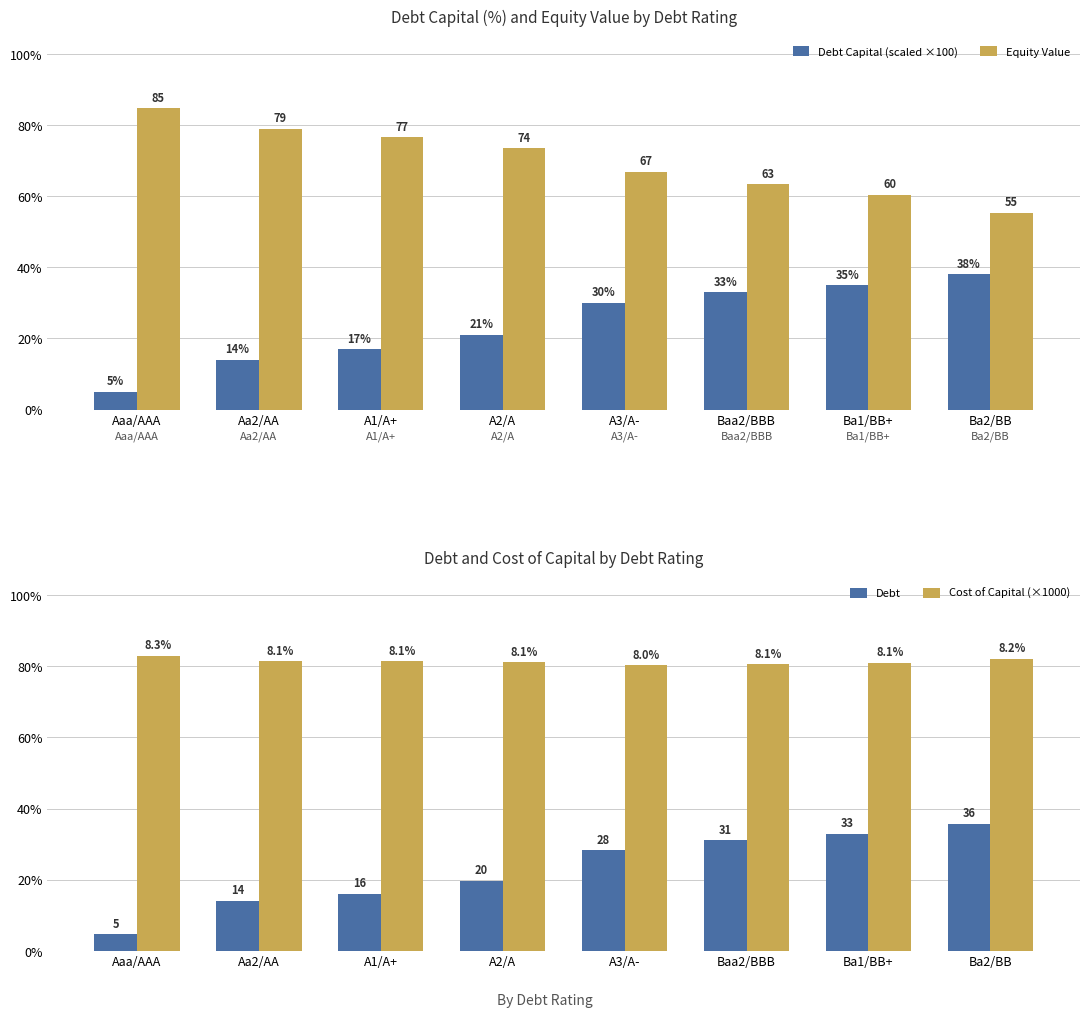

Which series has the largest total across all categories?

cost_capital (×1000)